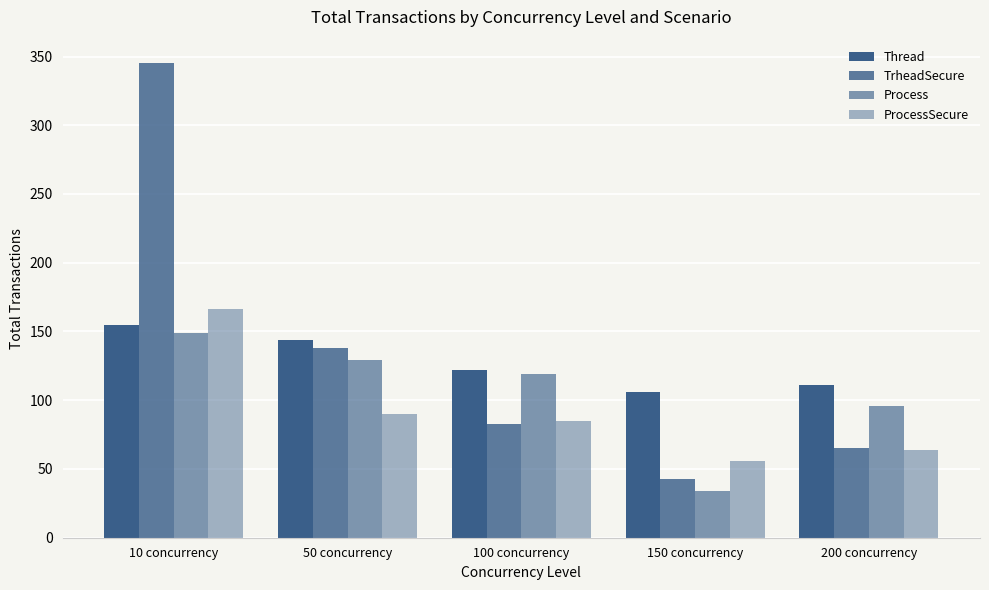

At which category is the sum across all series the highest?

10 concurrency